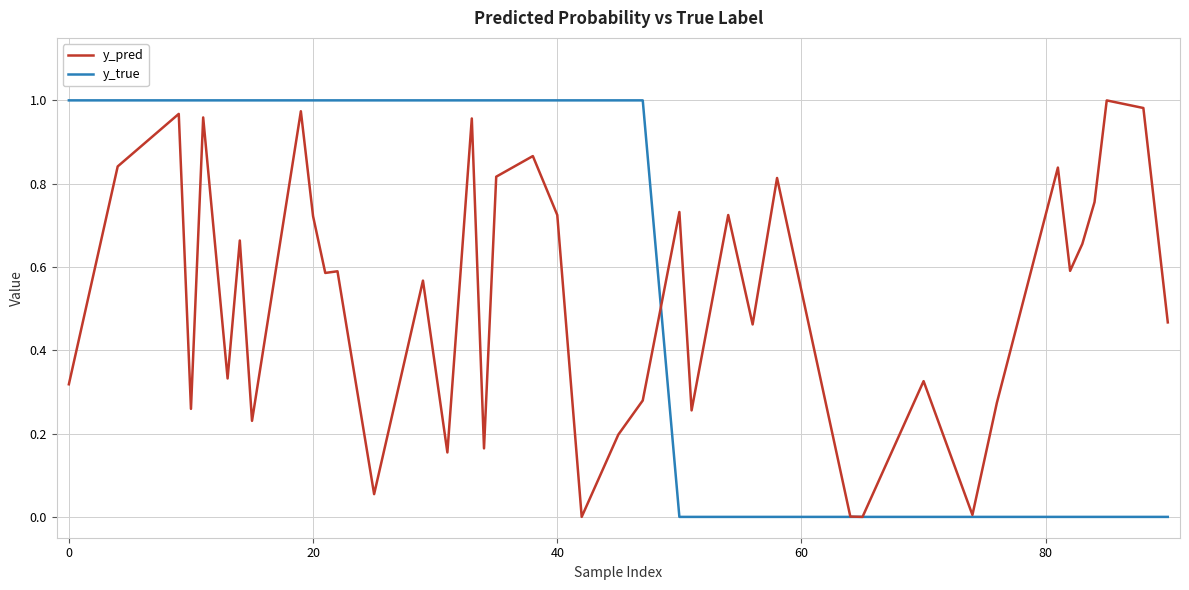

What is the difference between the second highest and minimum values in the y_true series?

1.0